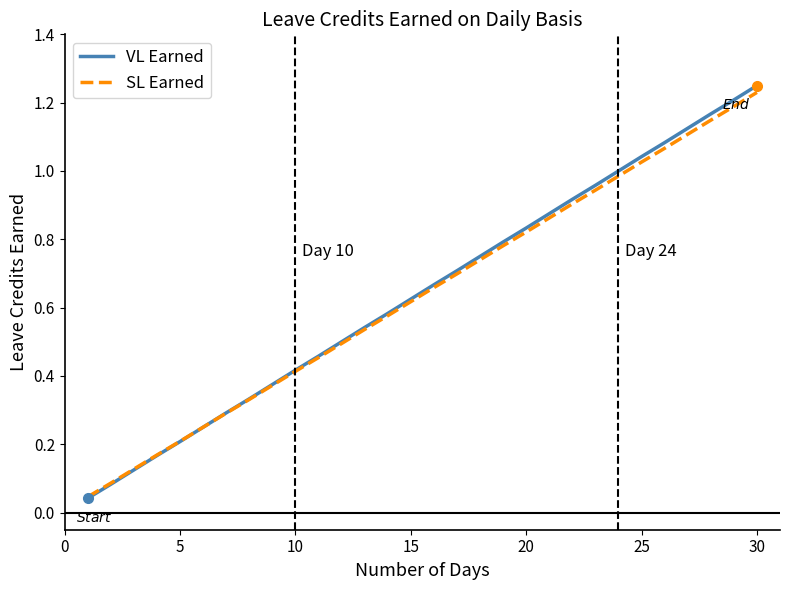

Which series has the widest spread of values?

VL Earned